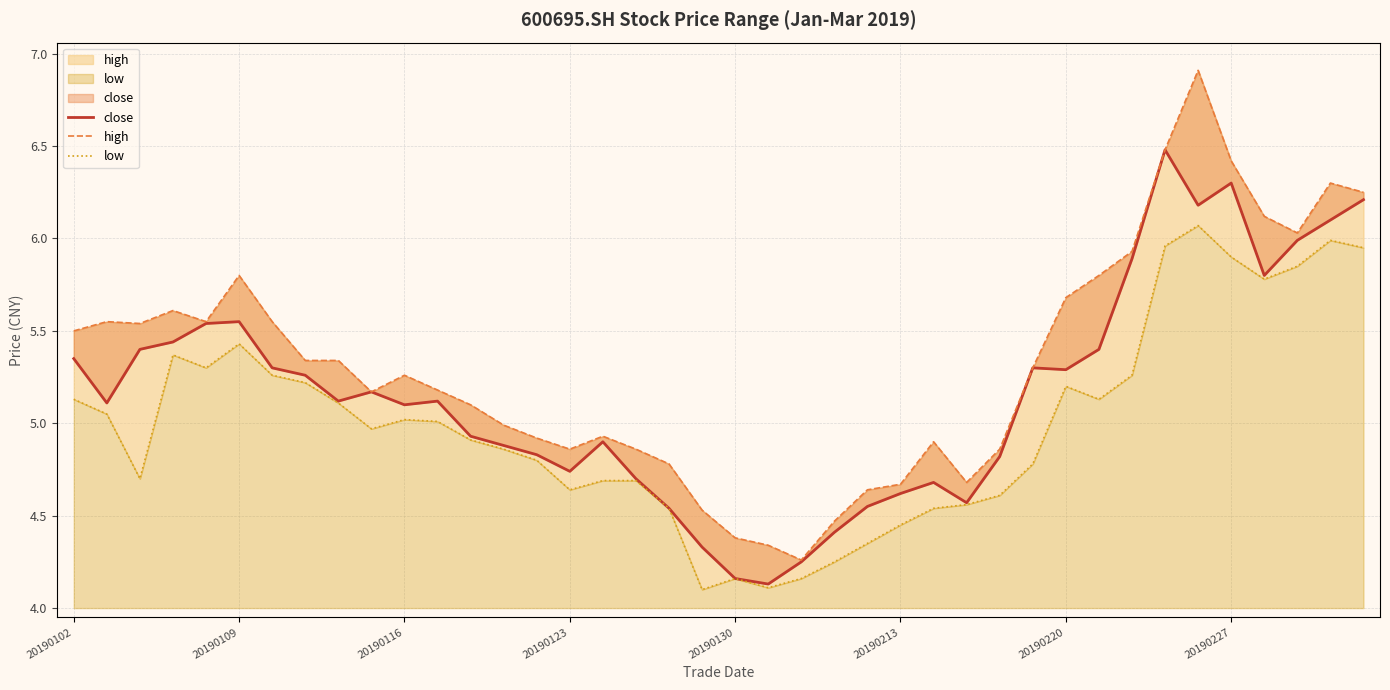

True or false: close and low intersect in this chart.

False